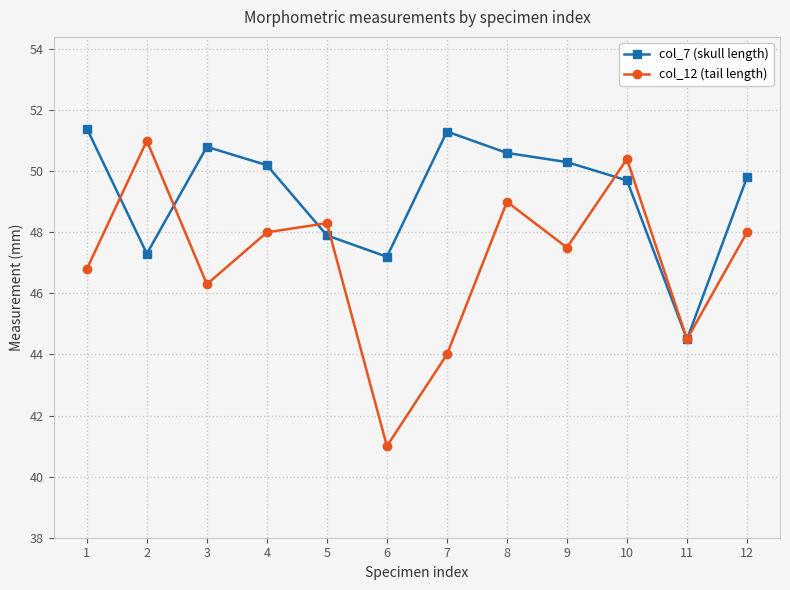

What is the total value across all series at 12?

97.8